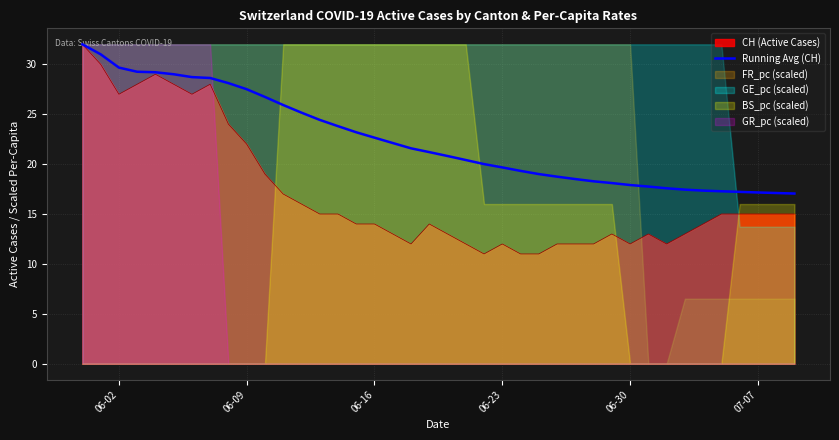

What is the lowest value of the CH (Active Cases) series?

11.0